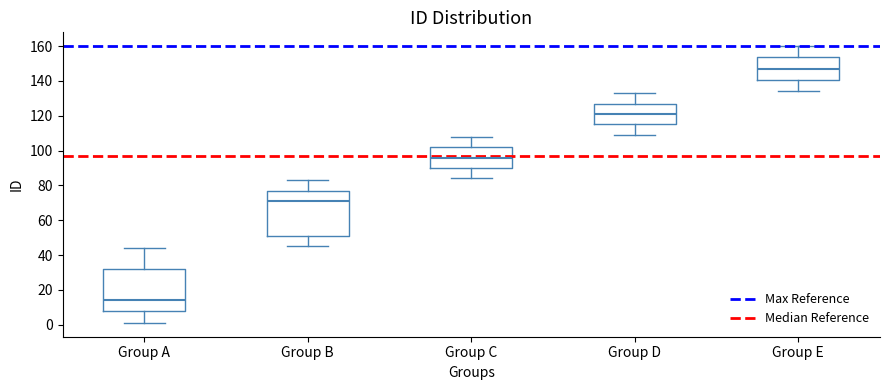

Reading left to right, transcribe this box plot: for each box, give where its median line is, the range the box spans, and where its two whiskers end, as read against the y-axis. The values are not printed on the chart, so give them approximately, as read against the axis.

Group A: median 14, box 8 to 32, whiskers 2 to 44
Group B: median 72, box 52 to 78, whiskers 46 to 84
Group C: median 96, box 90 to 102, whiskers 84 to 108
Group D: median 122, box 116 to 128, whiskers 110 to 134
Group E: median 148, box 140 to 154, whiskers 134 to 160